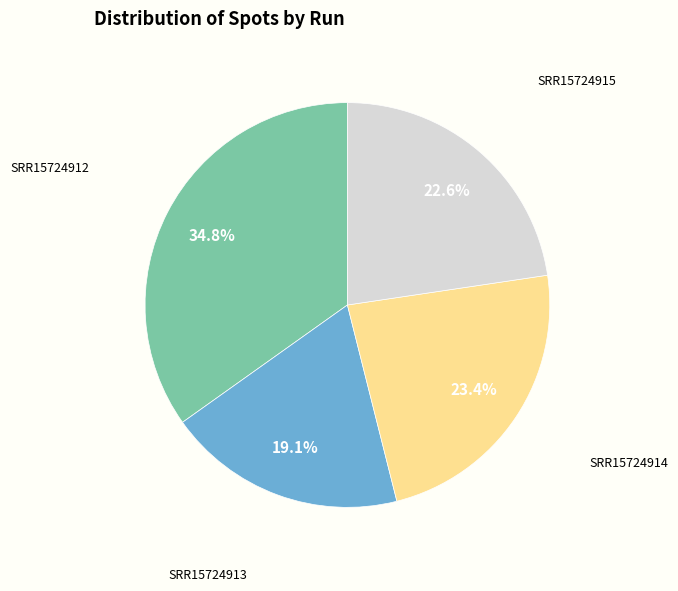

Is there any slice that represents more than half of the pie?

No